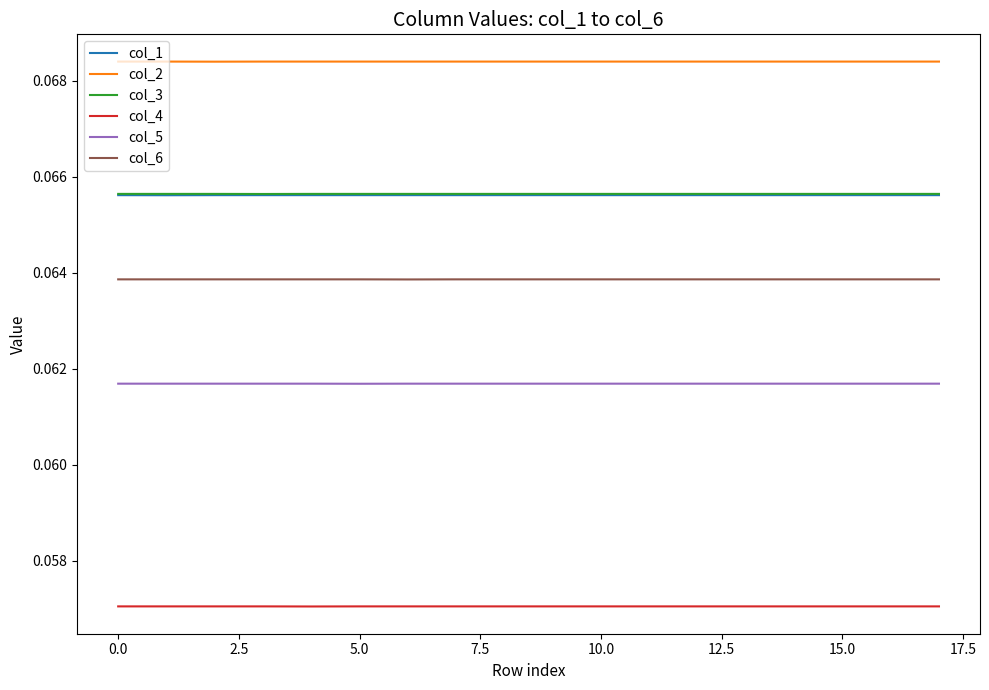

Which series has the largest total across all categories?

col_2